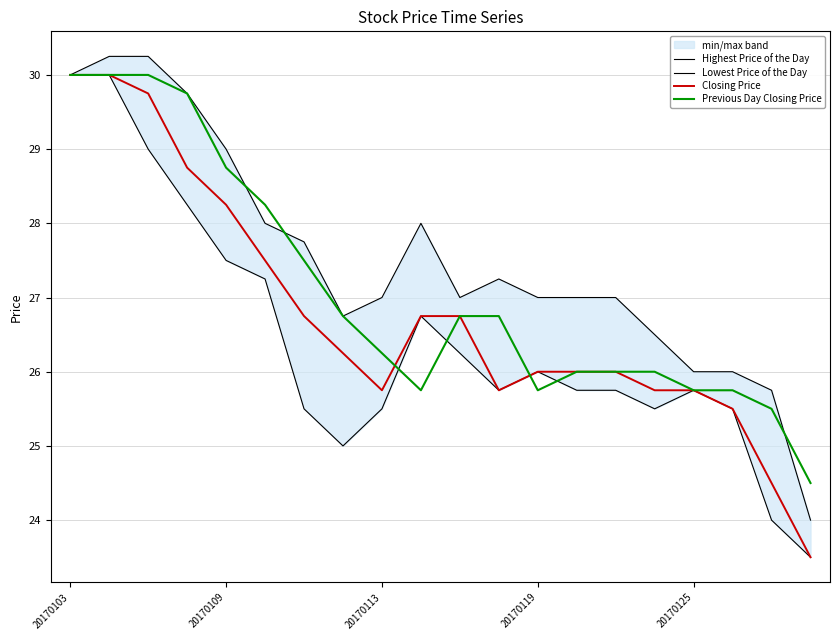

What is the sum of the Closing Price values at 17 and 10?

52.2